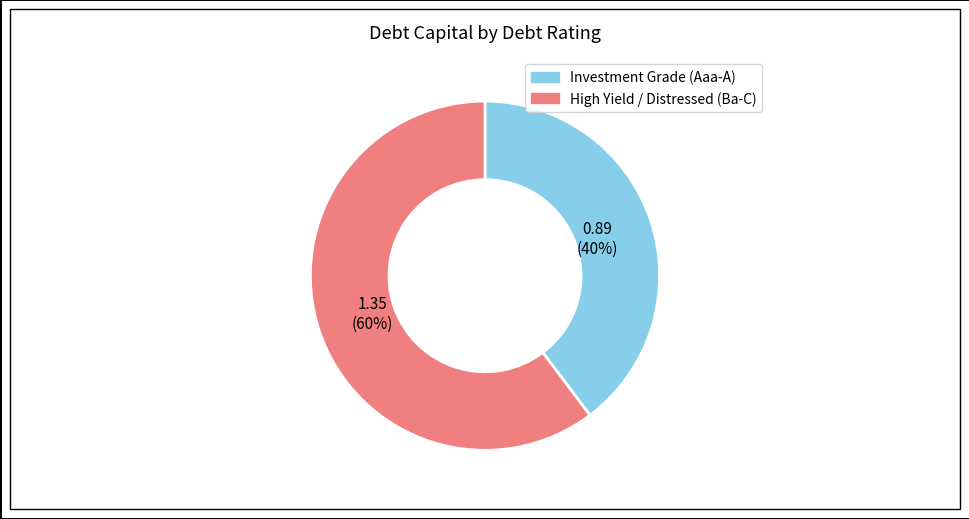

To the nearest percent, what is the average slice percentage?

50%